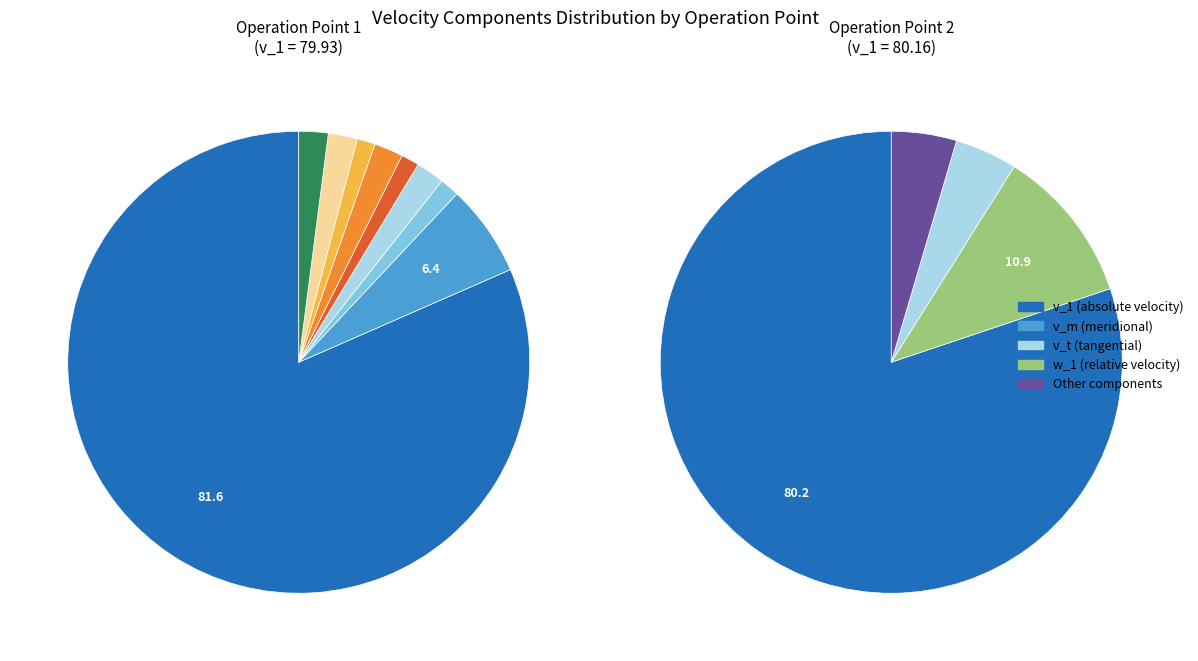

Is there any slice that represents more than half of the pie?

Yes